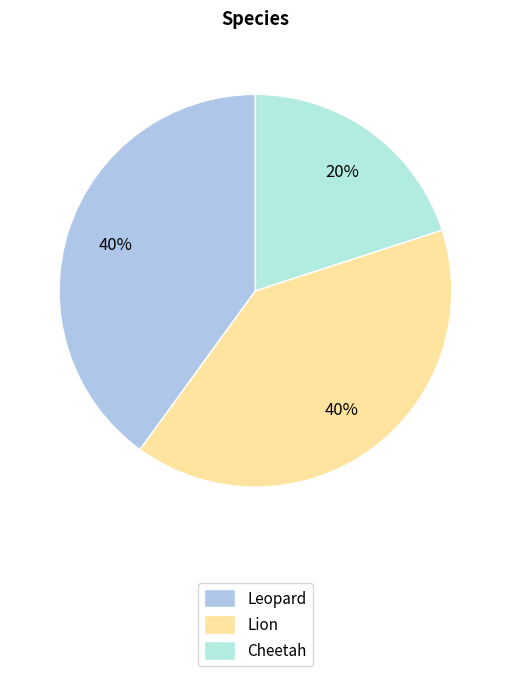

Count the number of slices in the pie.

3